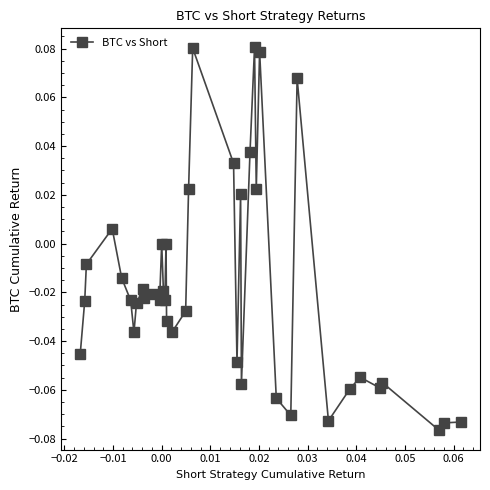

True or false: there are more than 2 points higher than both neighbors.

True